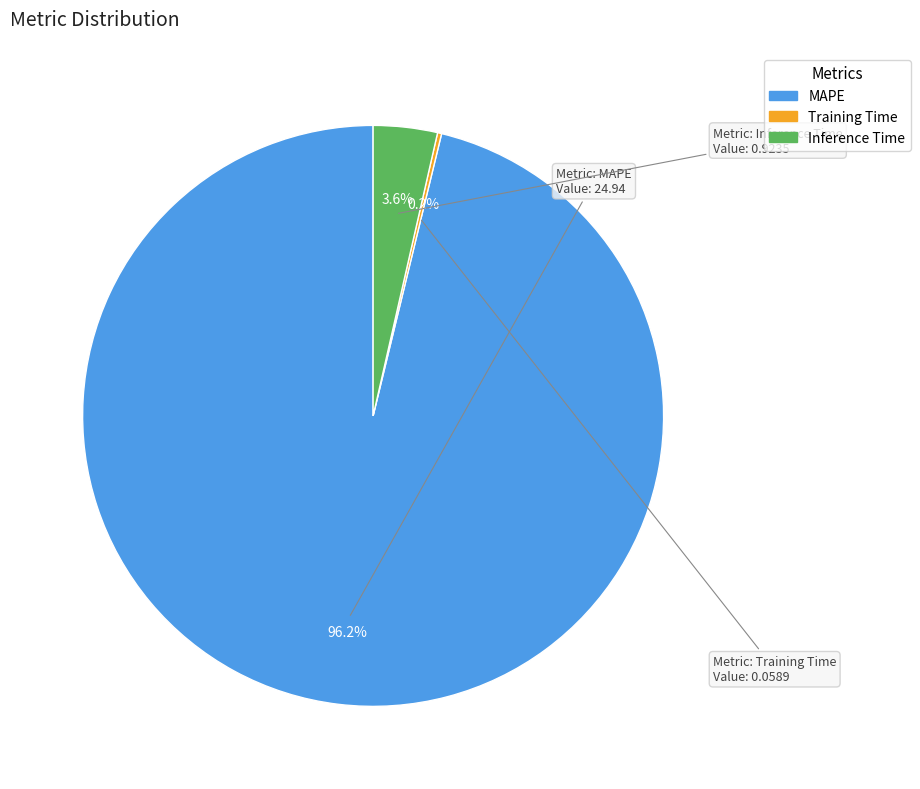

Does any single category account for the majority?

Yes